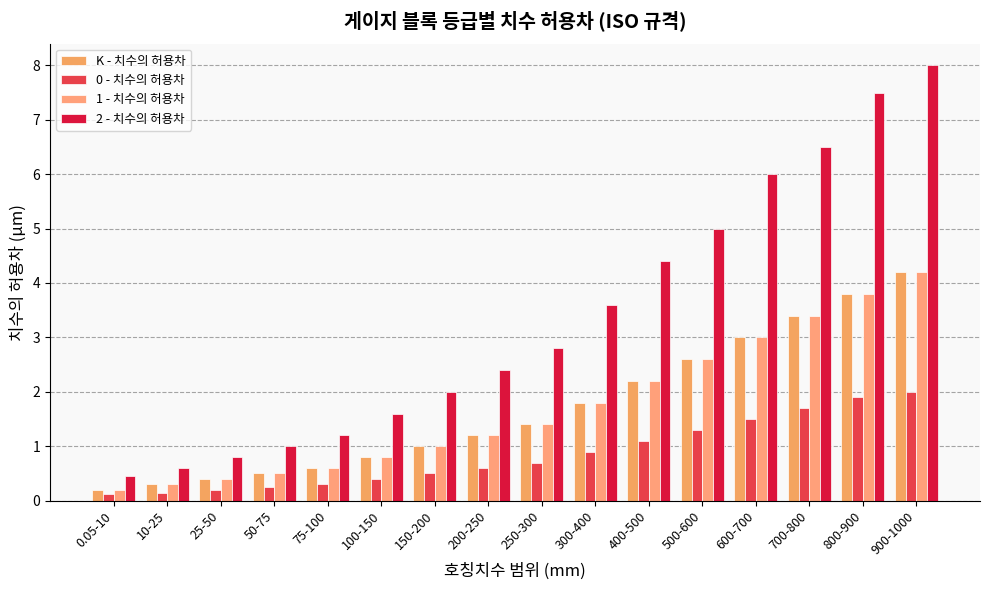

Rank the series at 300-400 from lowest to highest value.

0 - 치수의 허용차, K - 치수의 허용차, 1 - 치수의 허용차, 2 - 치수의 허용차